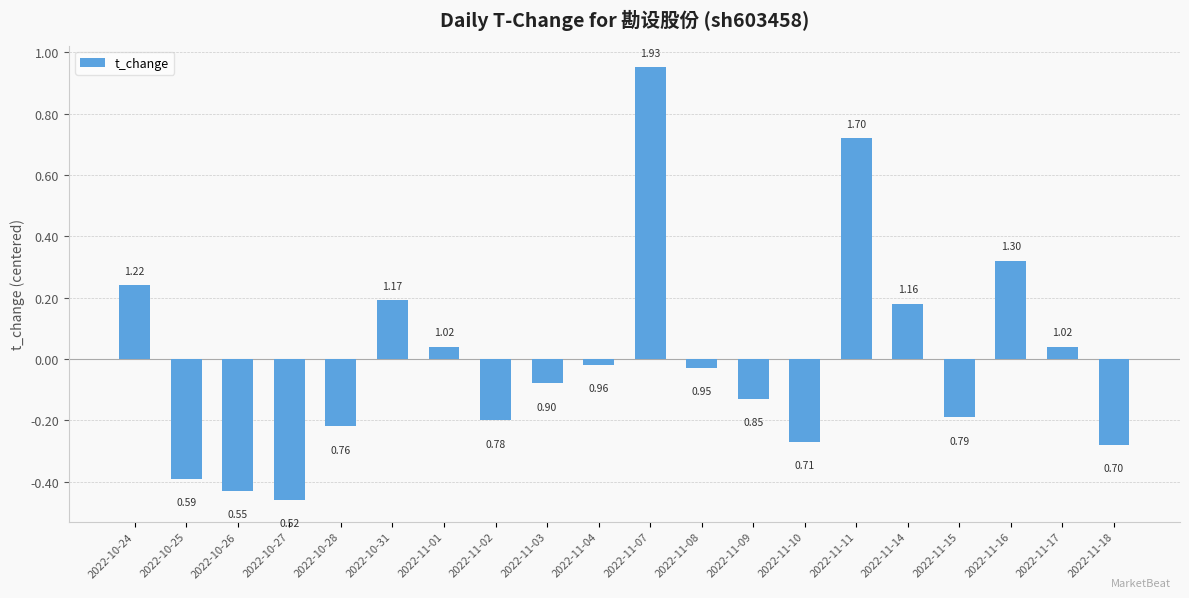

How many bars are there in total?

20